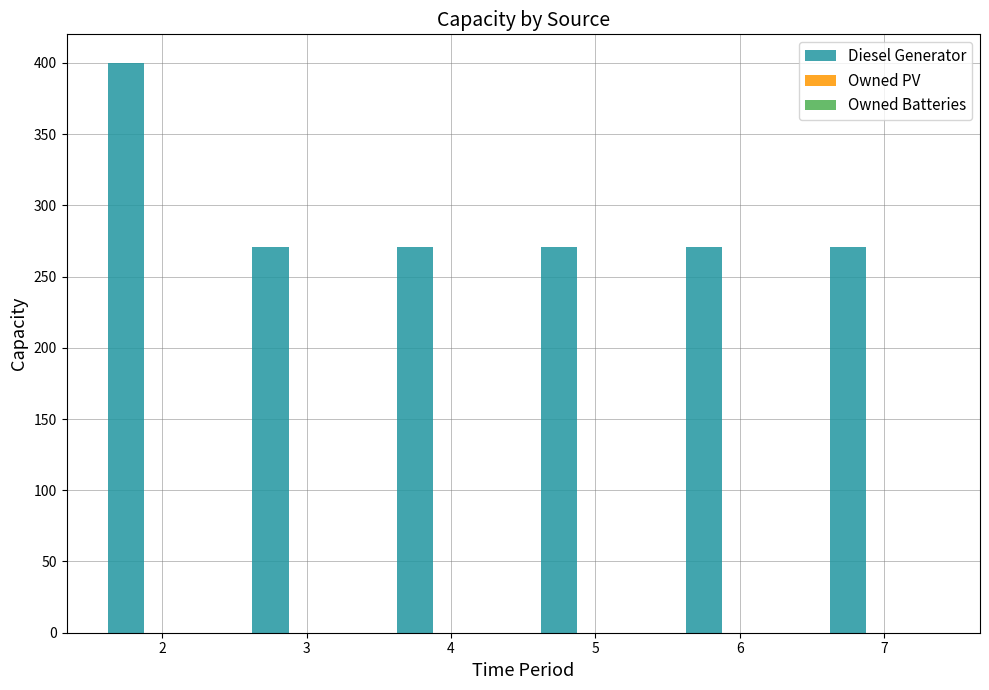

The value at 5 is 271. True or false?

True